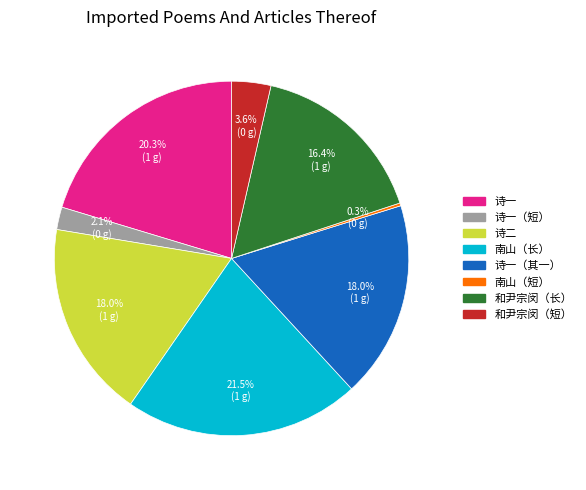

Does any single category account for the majority?

No